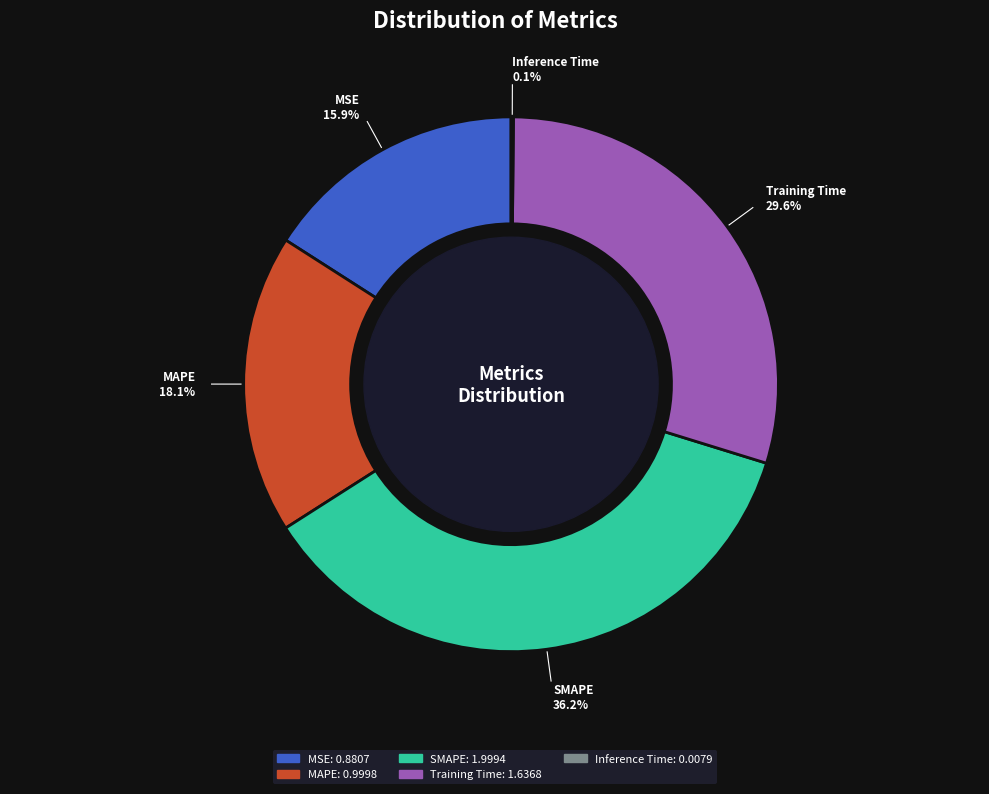

What is the largest slice in the pie chart?

SMAPE